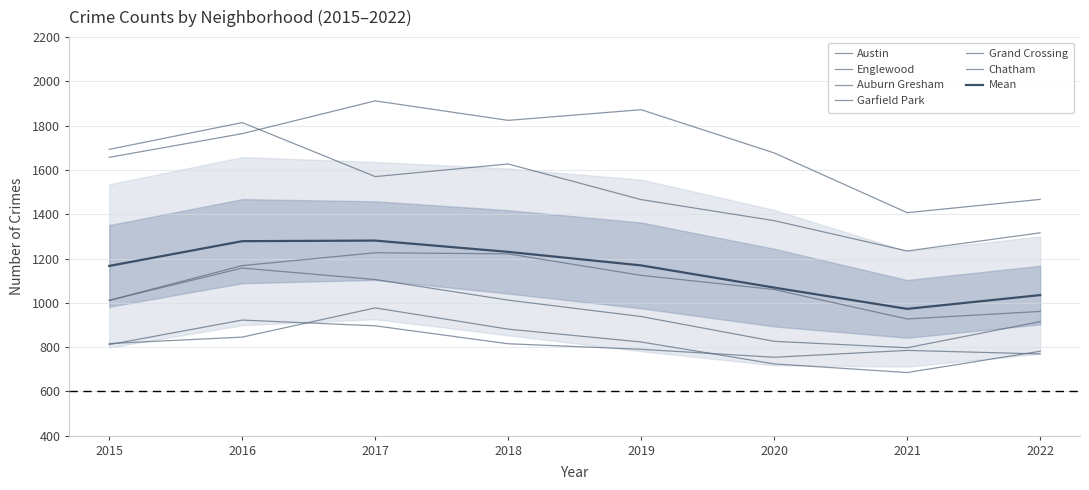

At 2021, list the series in order from smallest to largest.

Chatham, Grand Crossing, Auburn Gresham, Garfield Park, Englewood, Austin